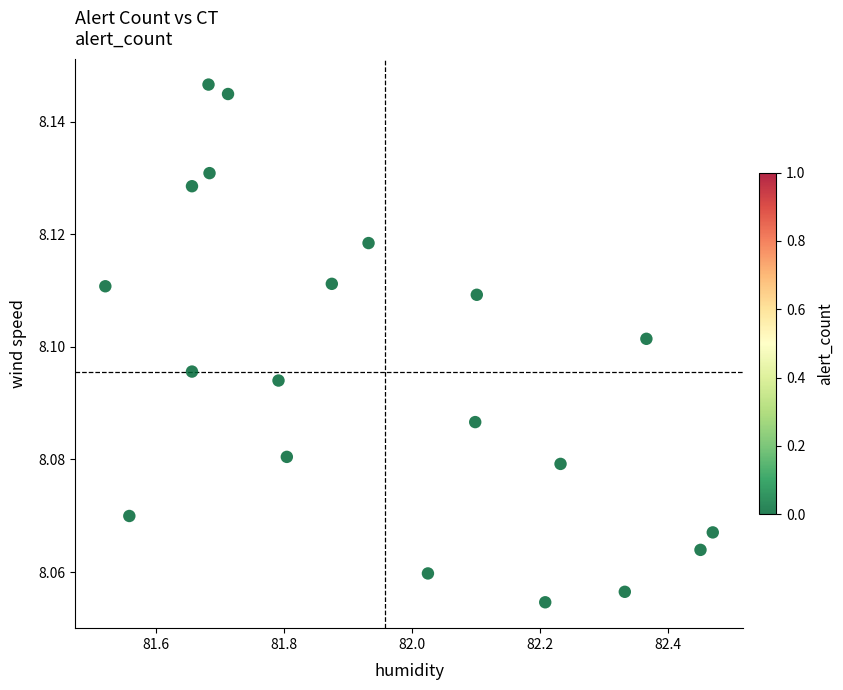

What is the range of X values (max minus min)?

0.9